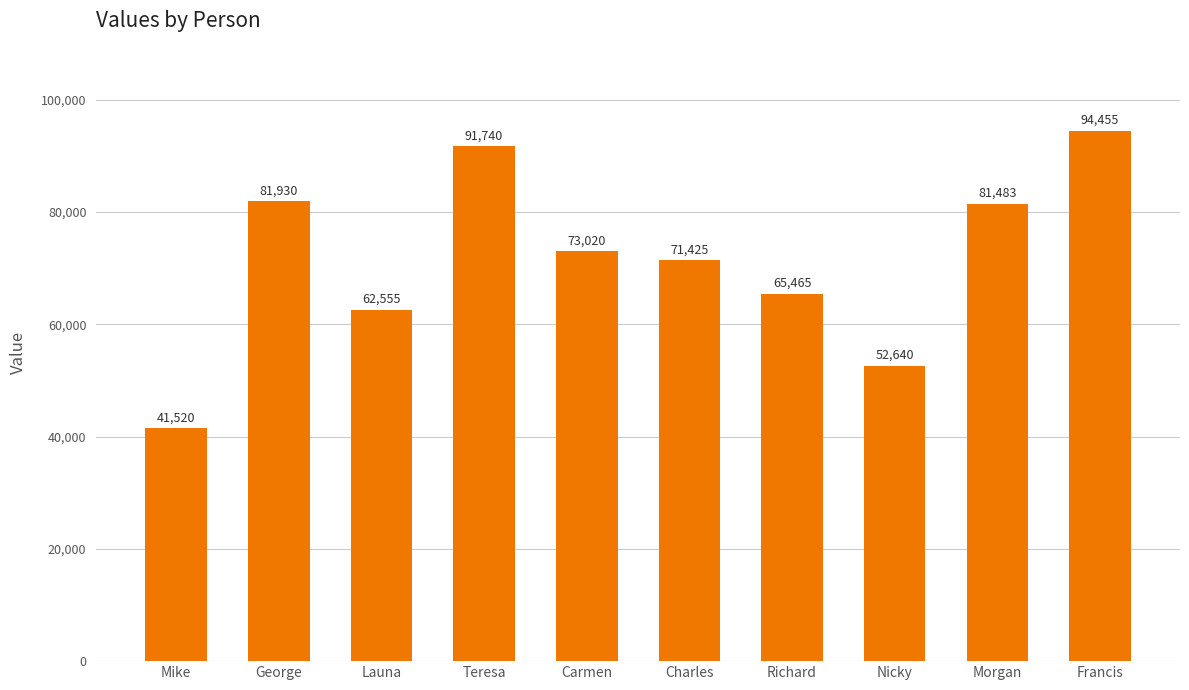

Where does the data first go above 73020?

George